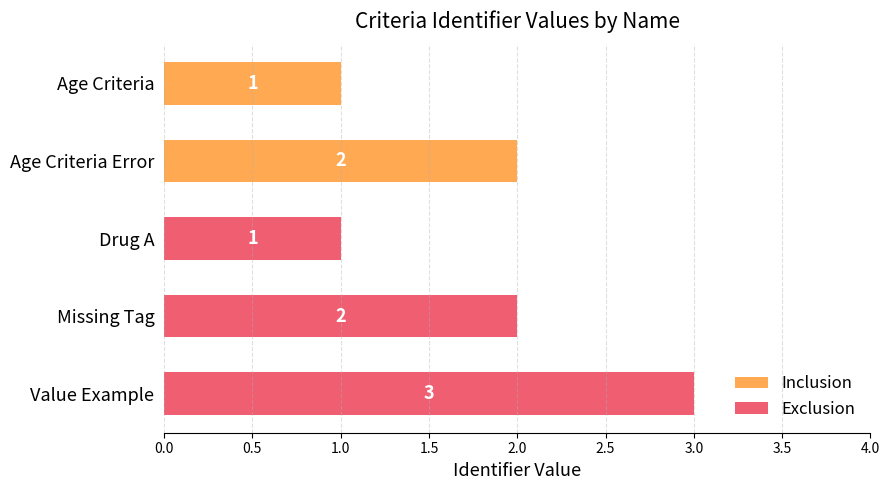

What is the label of the 4th bar from the left?

Missing Tag